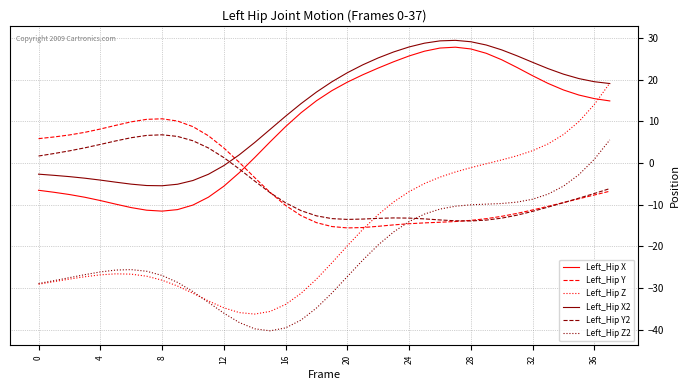

Which series has the largest total across all categories?

Left_Hip X2